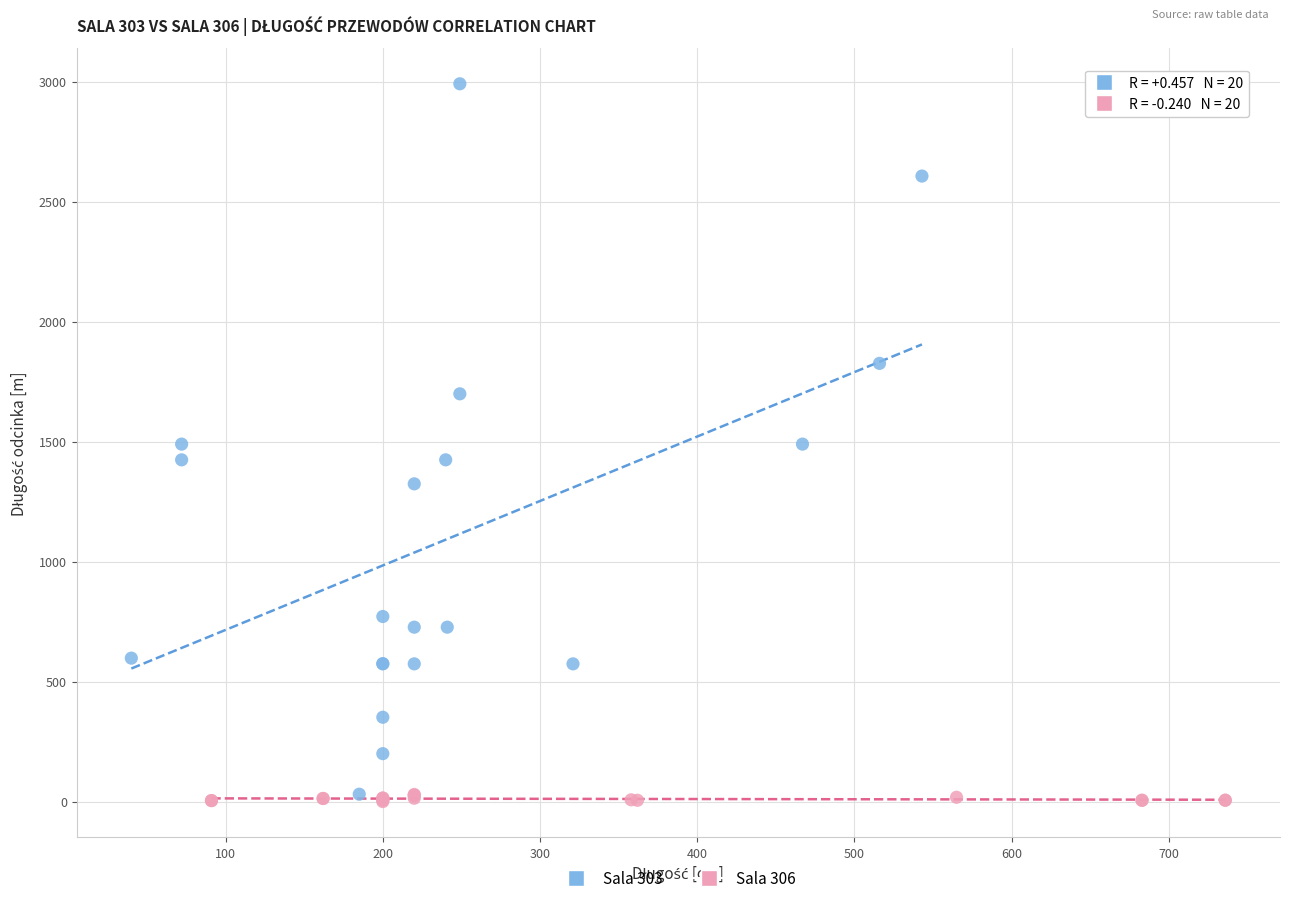

Which series contains the highest Y value?

Sala 303